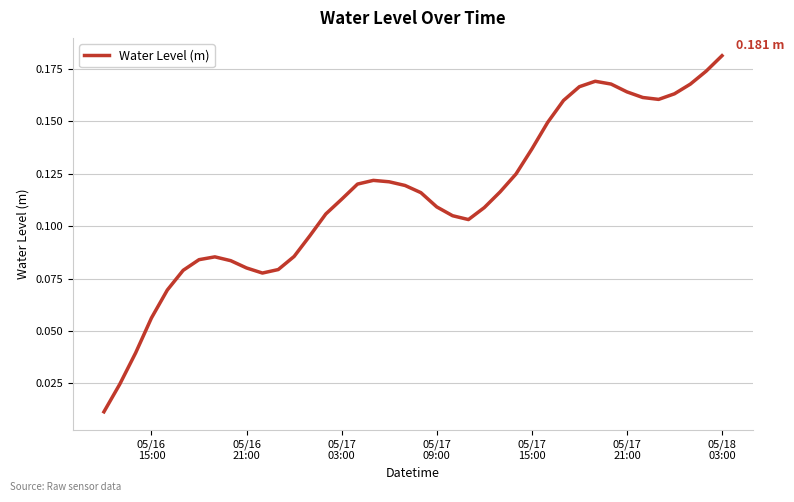

Does the chart have visible grid lines?

Yes